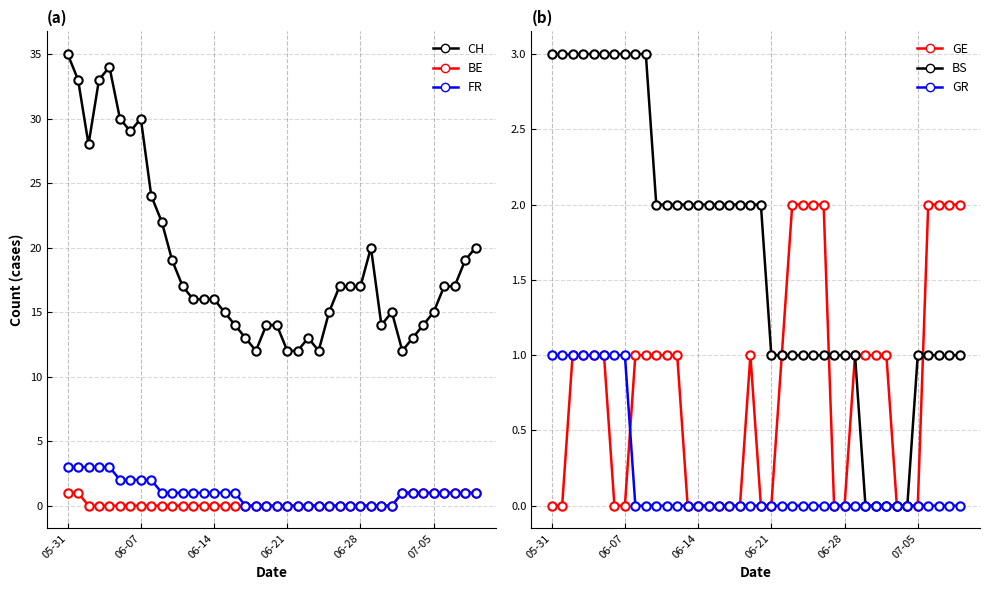

The value of CH at 34 is 24. True or false?

False